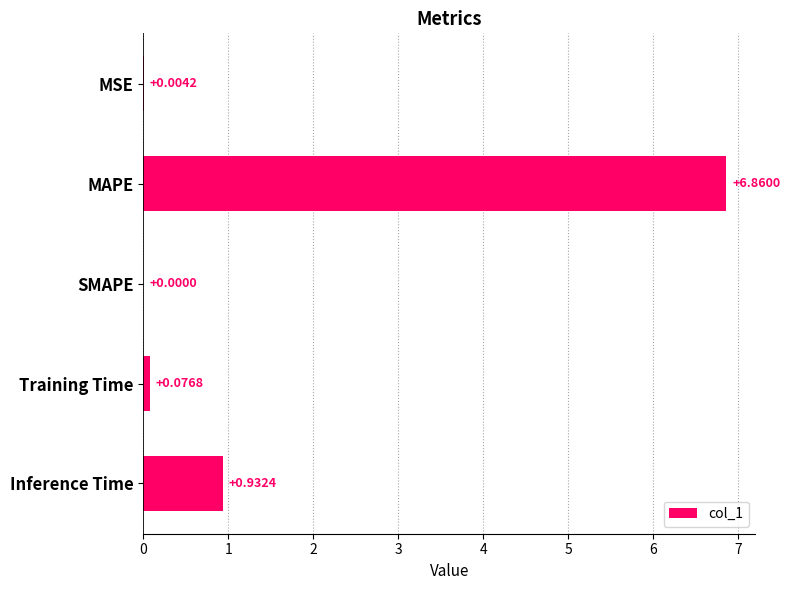

Are the bars grouped side by side (vs. stacked)?

No